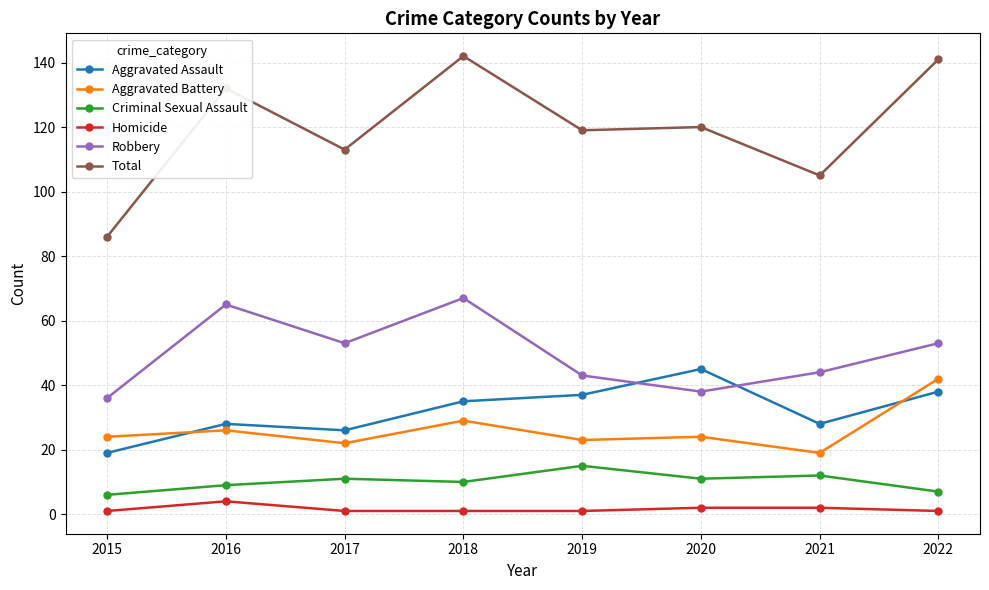

What is the value of the Aggravated Assault point at the 8th from the left?

38